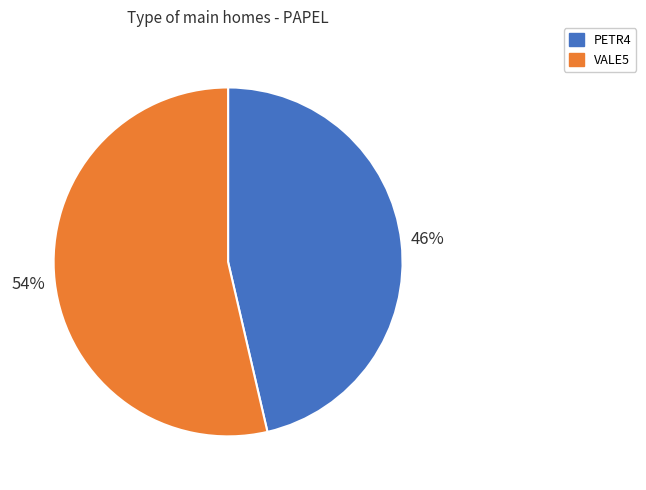

How many slices are in this pie chart?

2